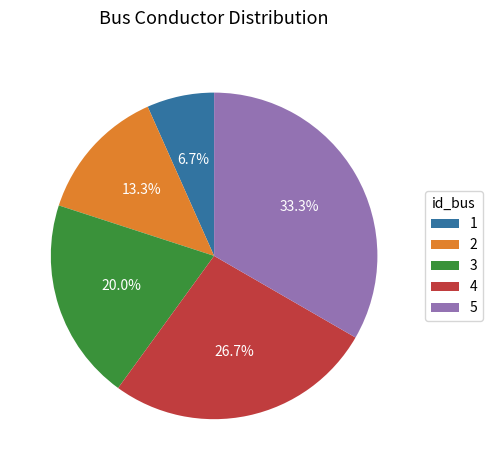

True or false: 2 accounts for 13% of the total.

True